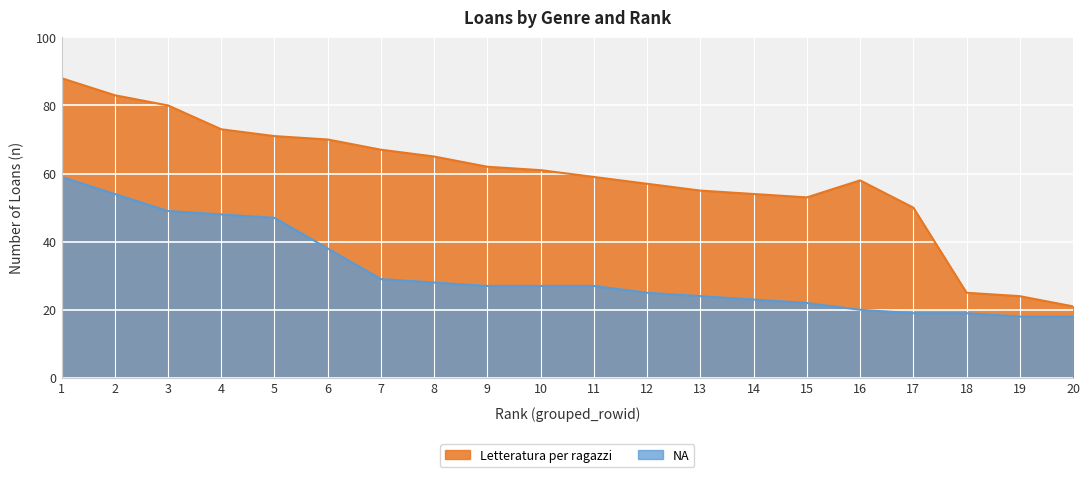

Which label corresponds to the smallest value in the chart?

19